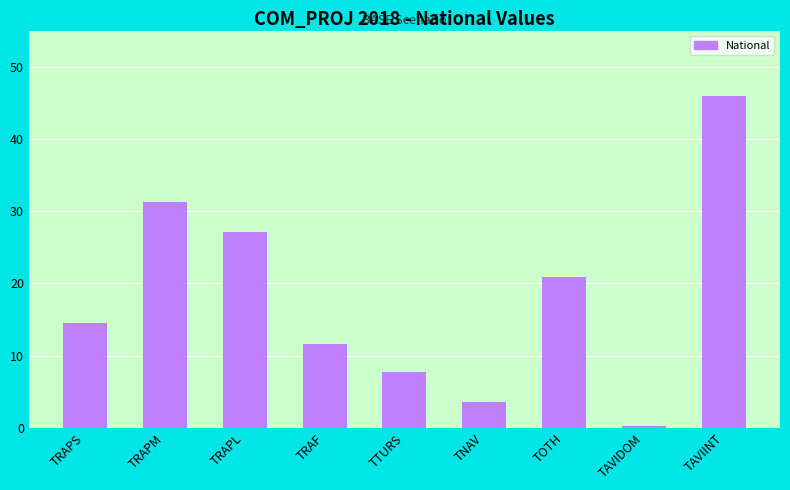

At which label is the value closest to 23?

TOTH